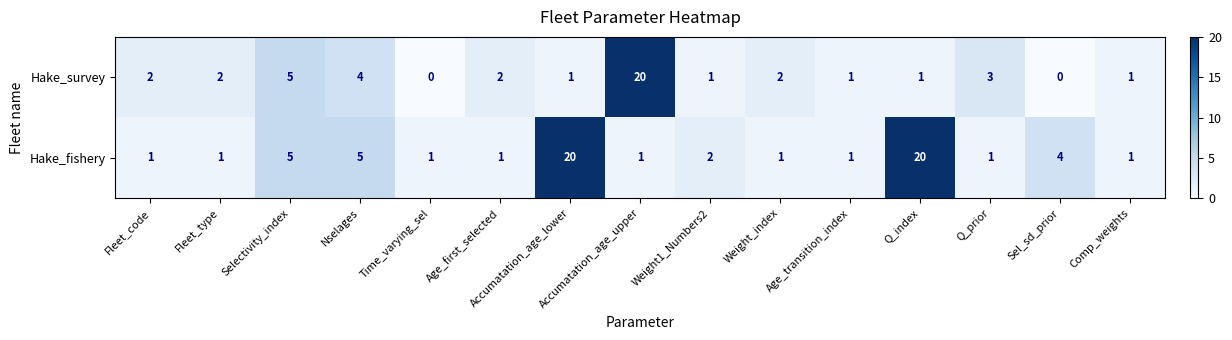

True or false: Hake_survey has a value of 0 at Age_transition_index.

False